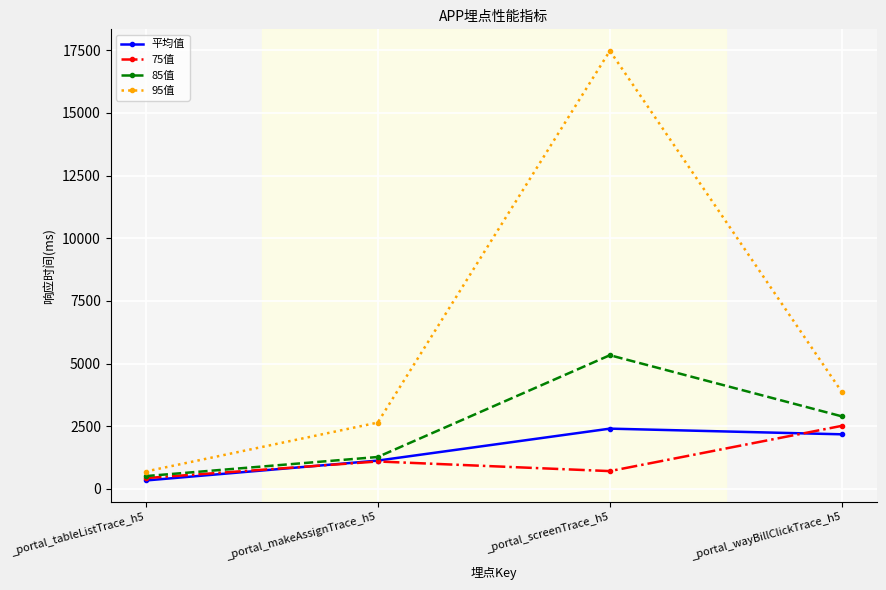

The value of 85值 at _portal_screenTrace_h5 is 5333.0. True or false?

True